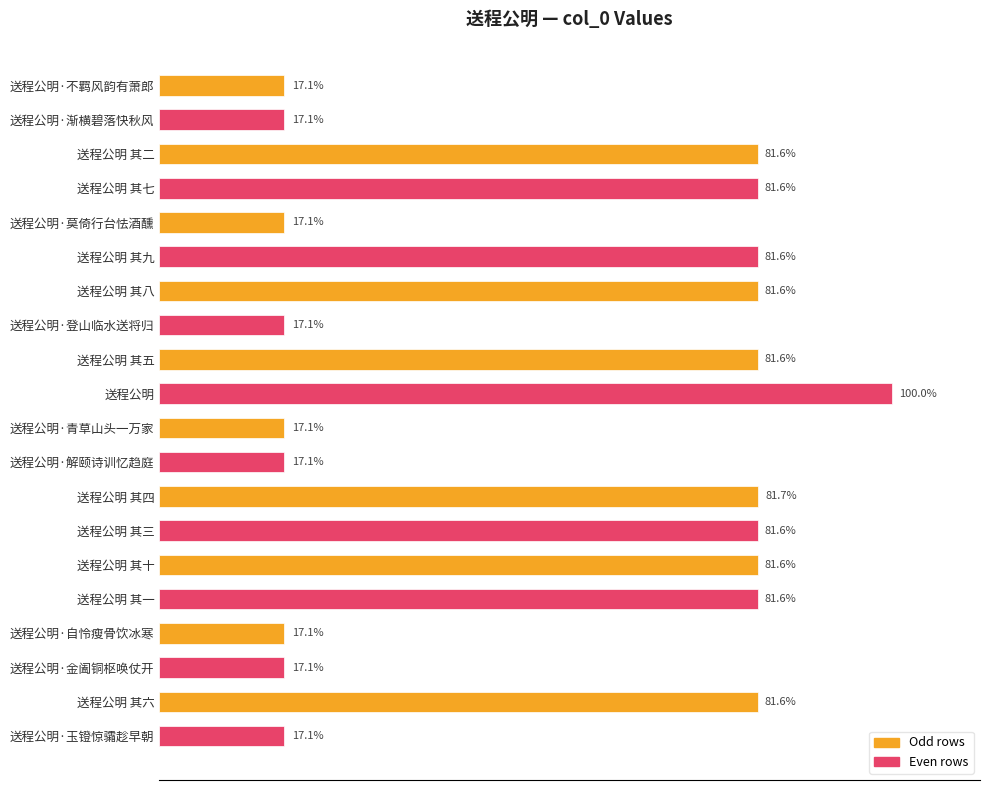

What is the sum of all values?

11930944